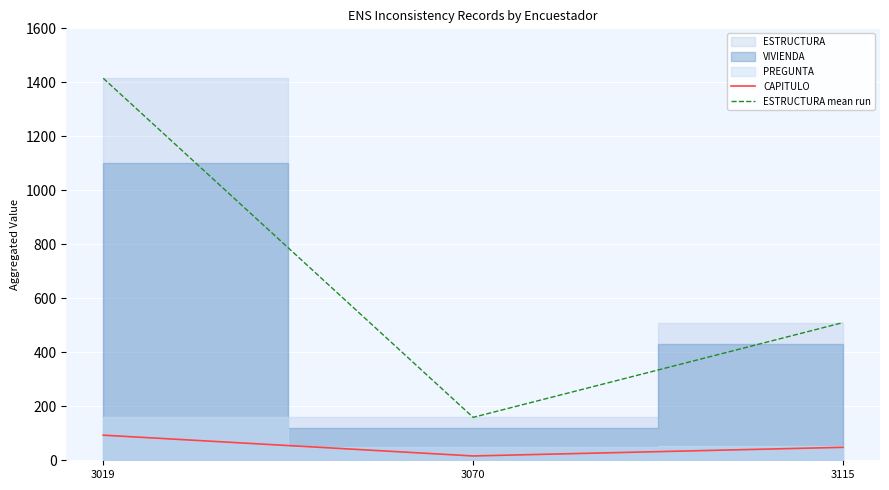

Count the CAPITULO values in the range 16 to 93.

3